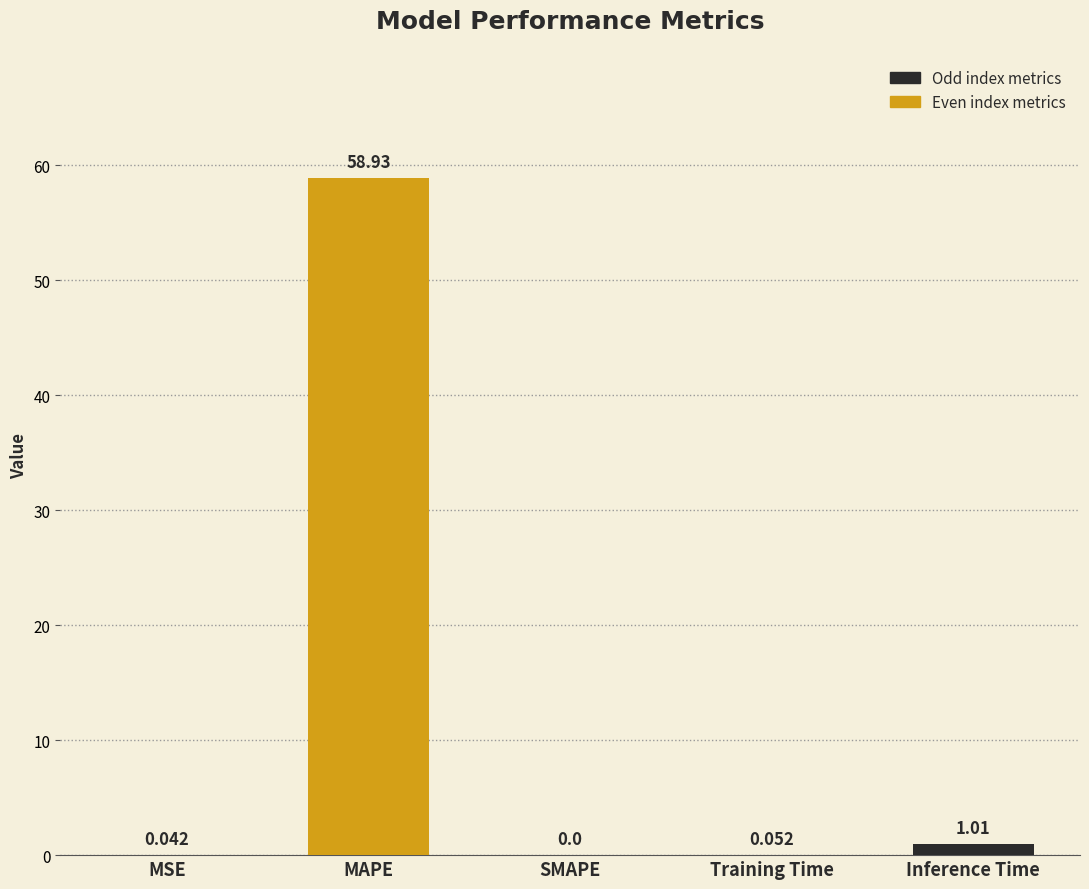

Between MSE and Training Time, which is larger?

Training Time